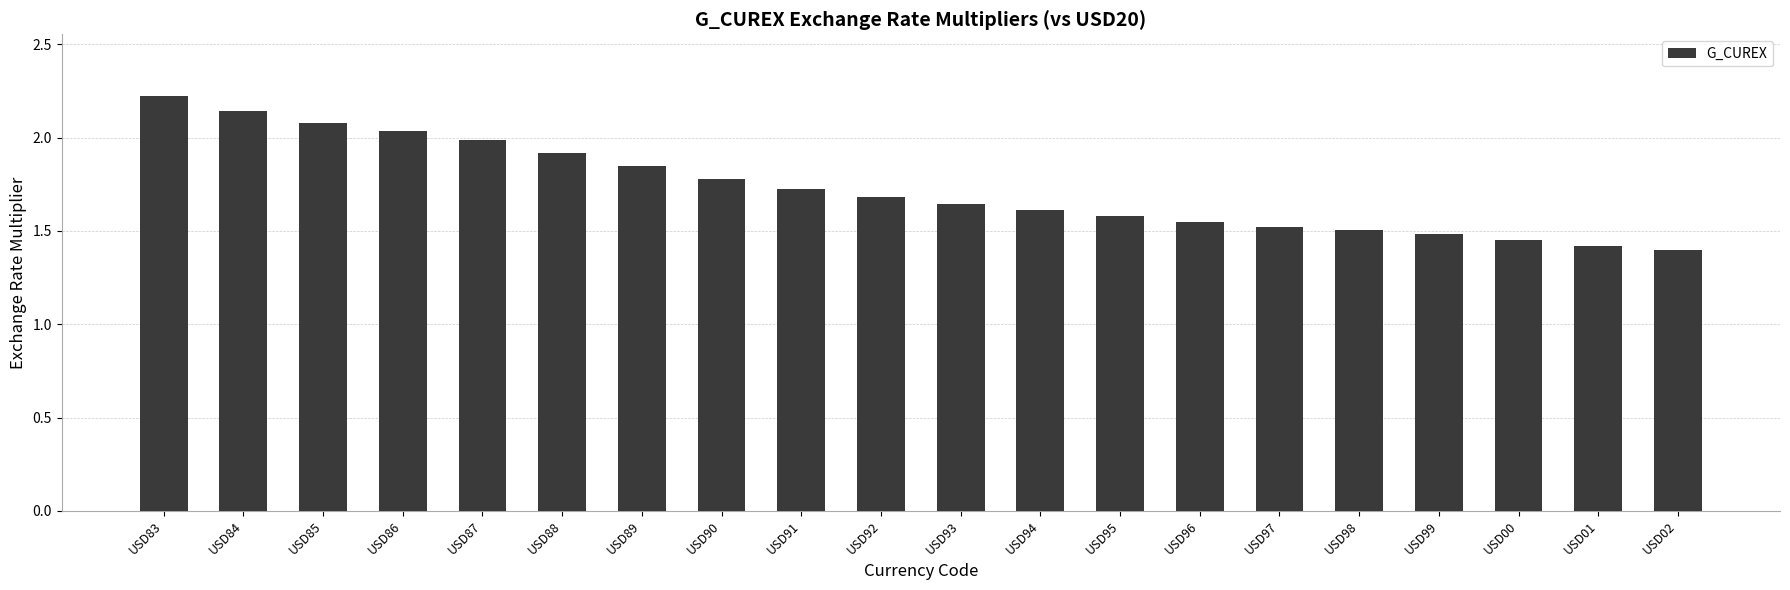

Where is the data nearest to the value 1?

USD02